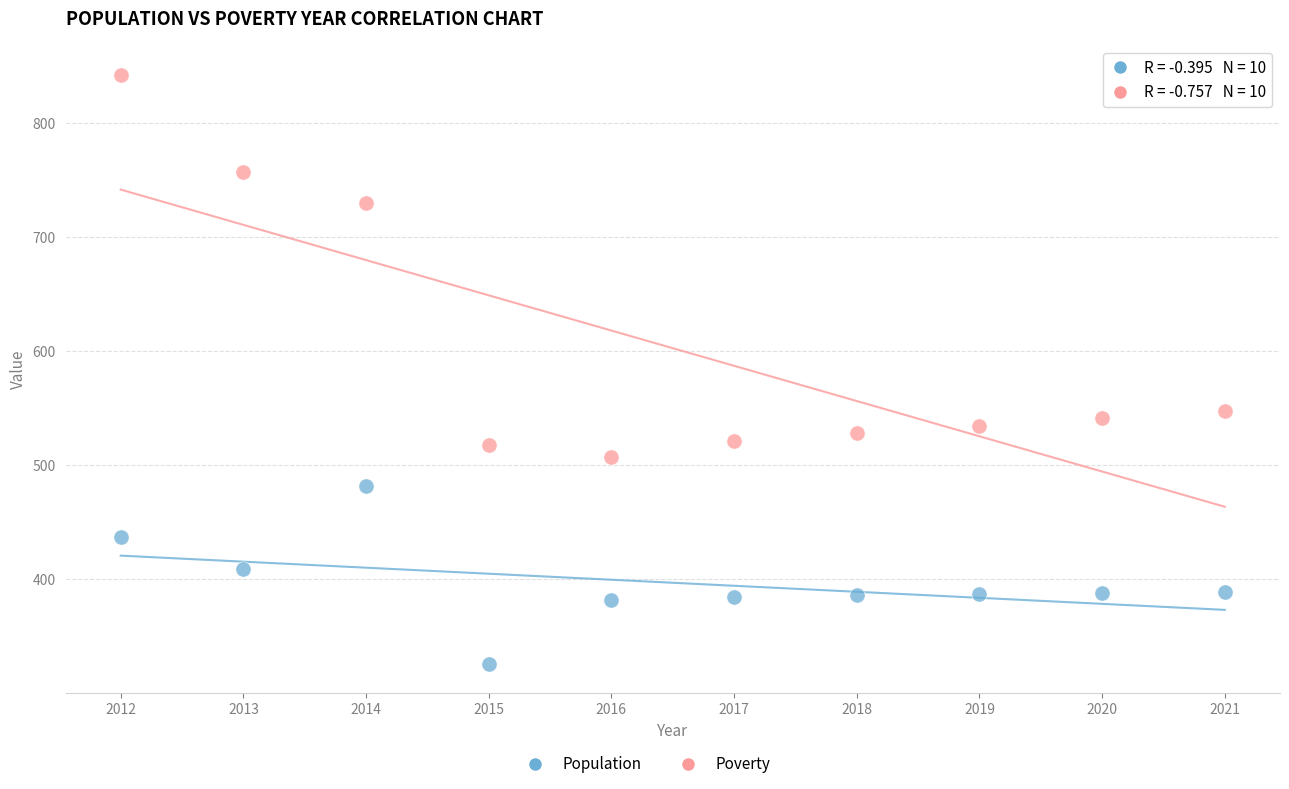

Which series contains the highest Y value?

Poverty